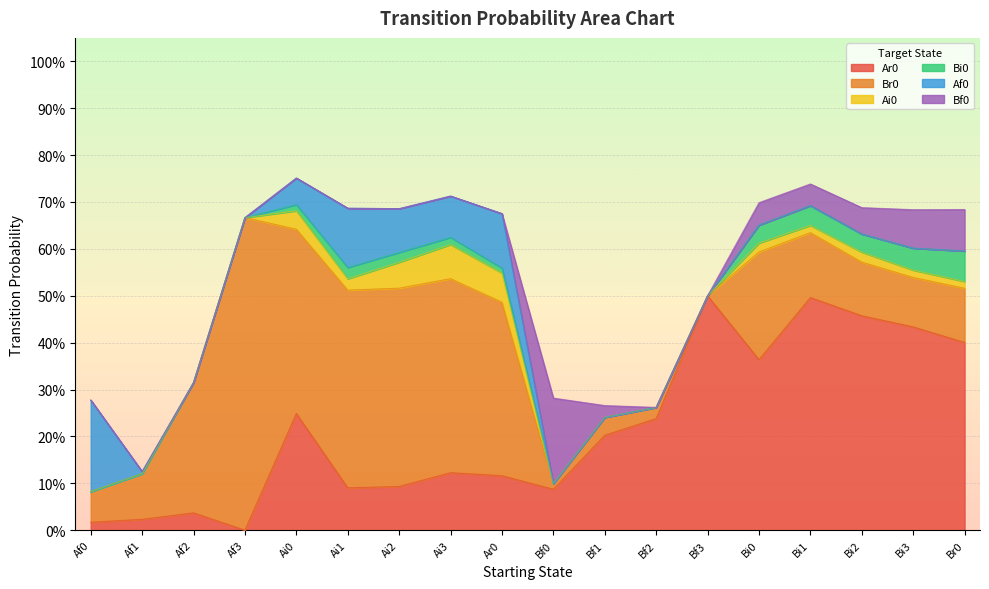

What is the sum of the Ai0 values at Bf1 and Ai2?

0.1